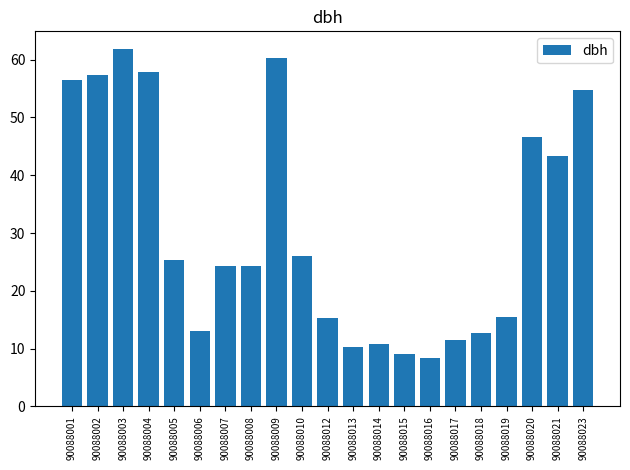

What is the value of the 10th bar from the left?

26.1